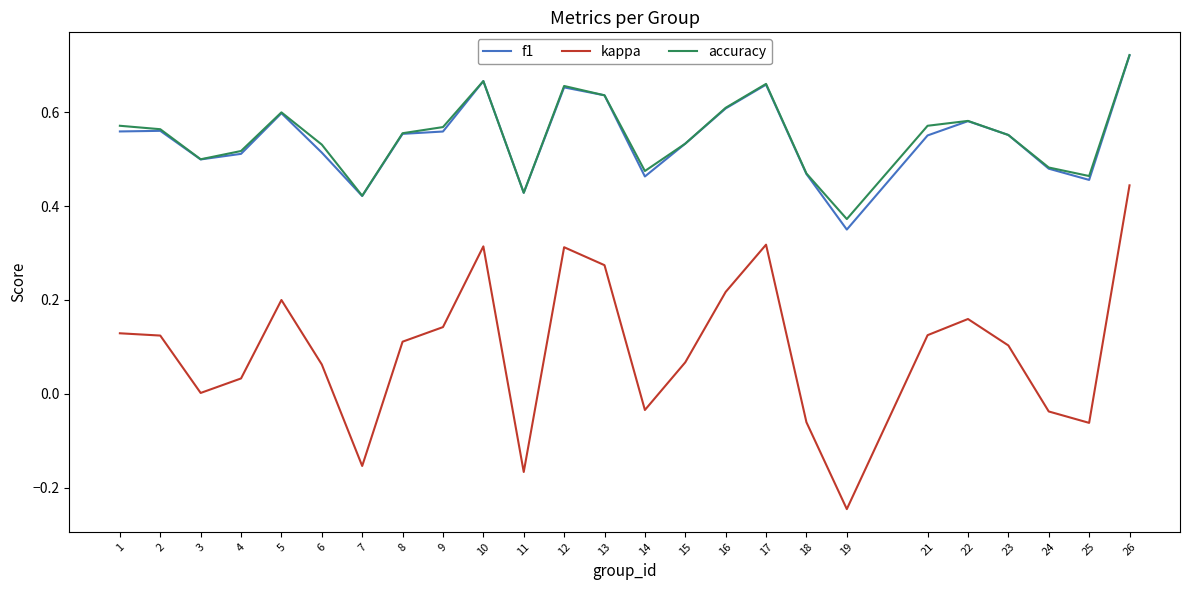

True or false: kappa and f1 intersect in this chart.

False